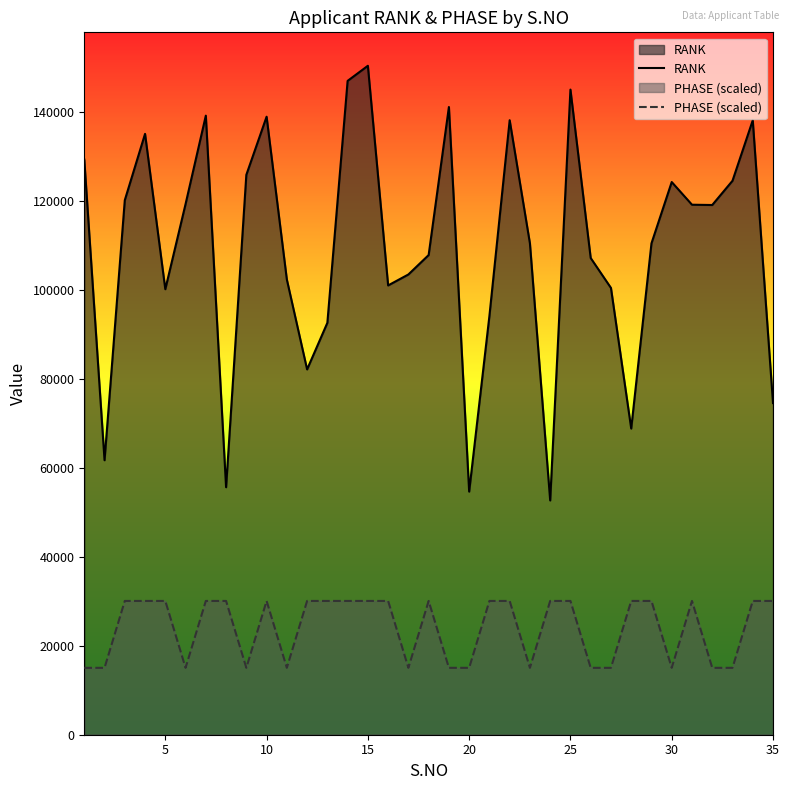

Which series has the largest total across all categories?

RANK